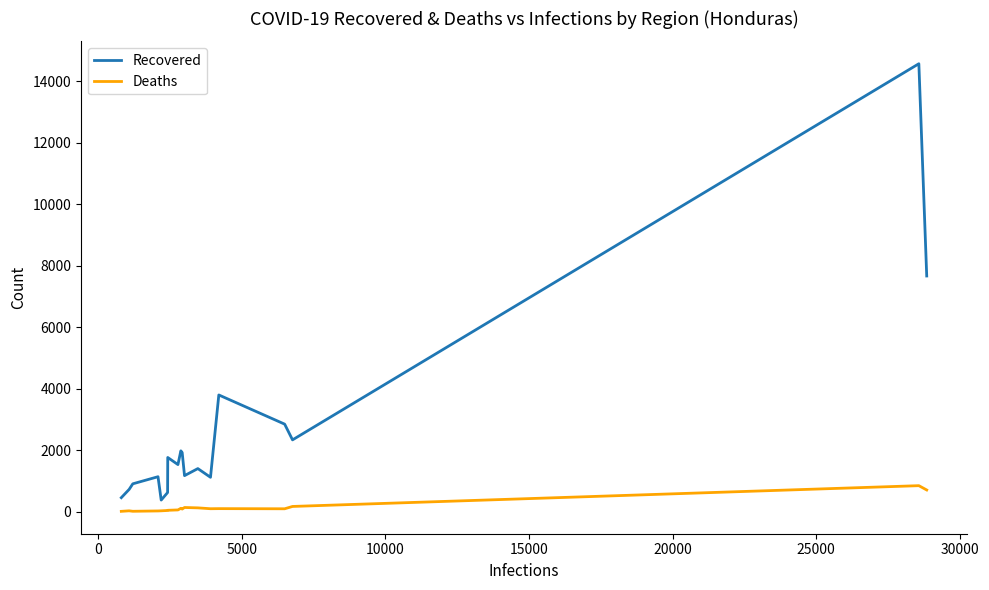

How many values in the Recovered series are below 1540?

9